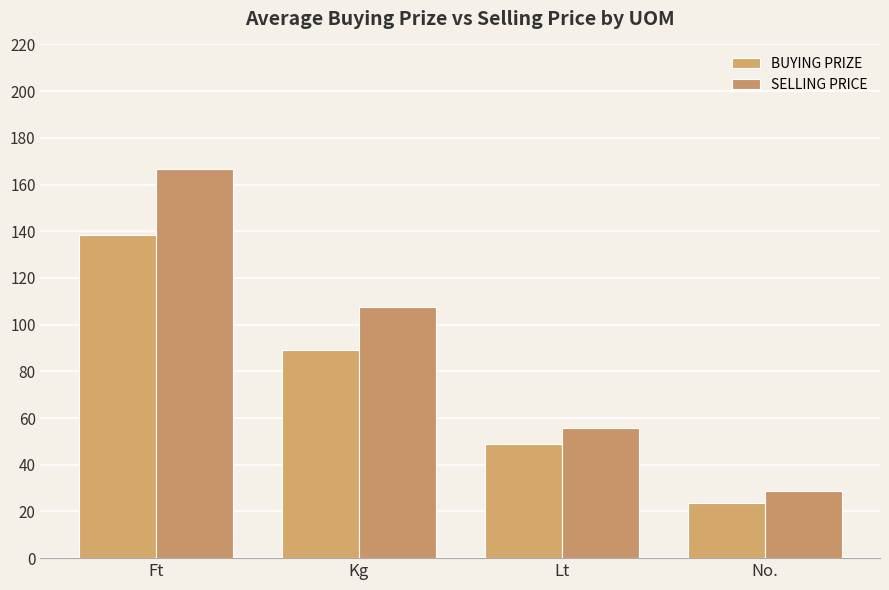

What is the difference between the second highest and minimum values in the BUYING PRIZE series?

65.7